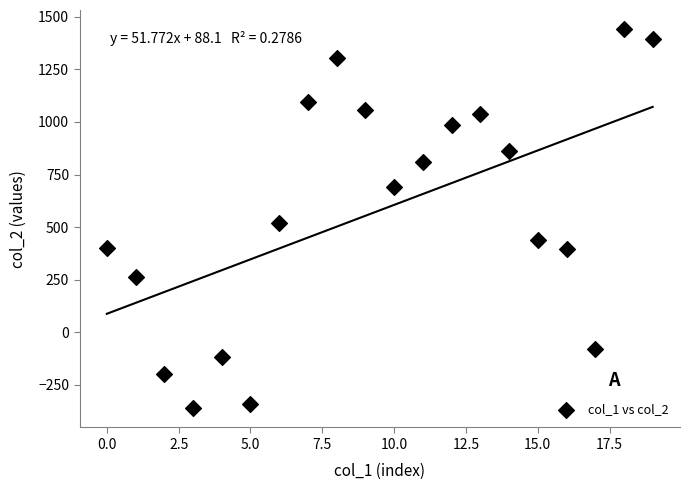

What is the range of Y values (max minus min)?

1804